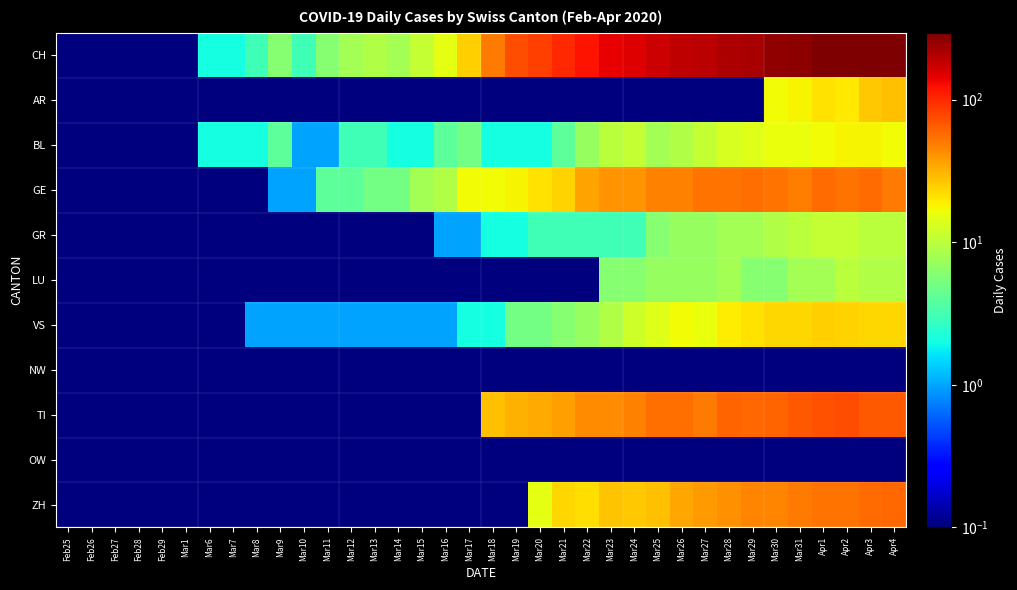

Which series has the largest range (max minus min)?

CH